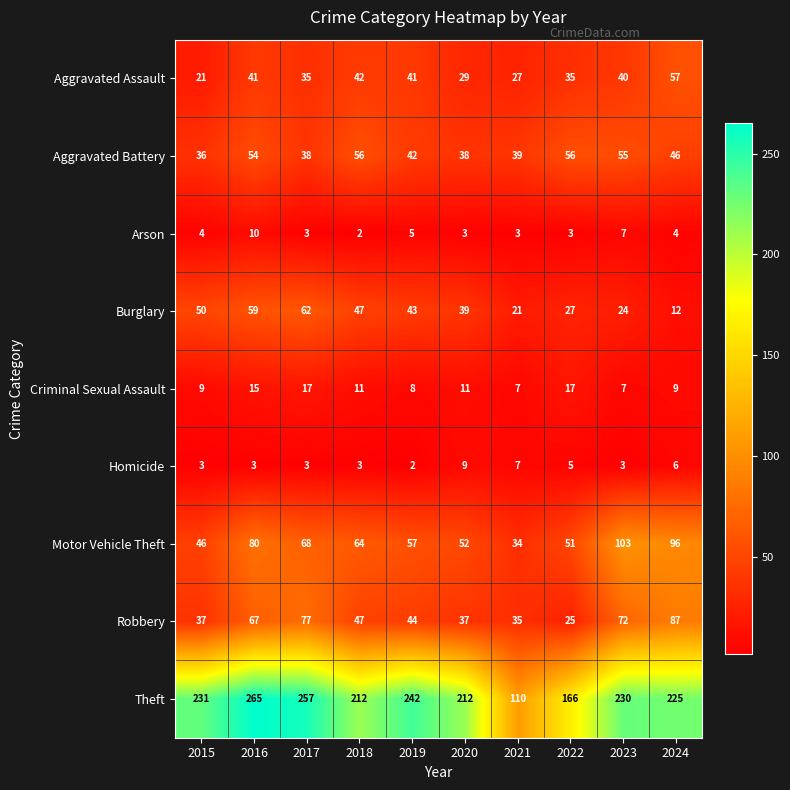

What is the sum of all Motor Vehicle Theft values?

651